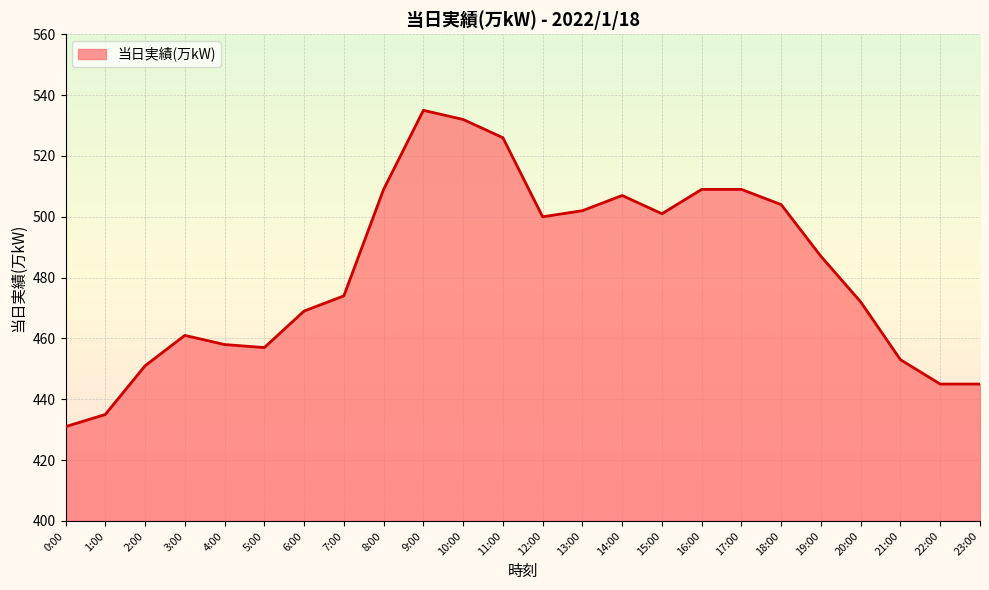

How many lines are shown in the chart?

1